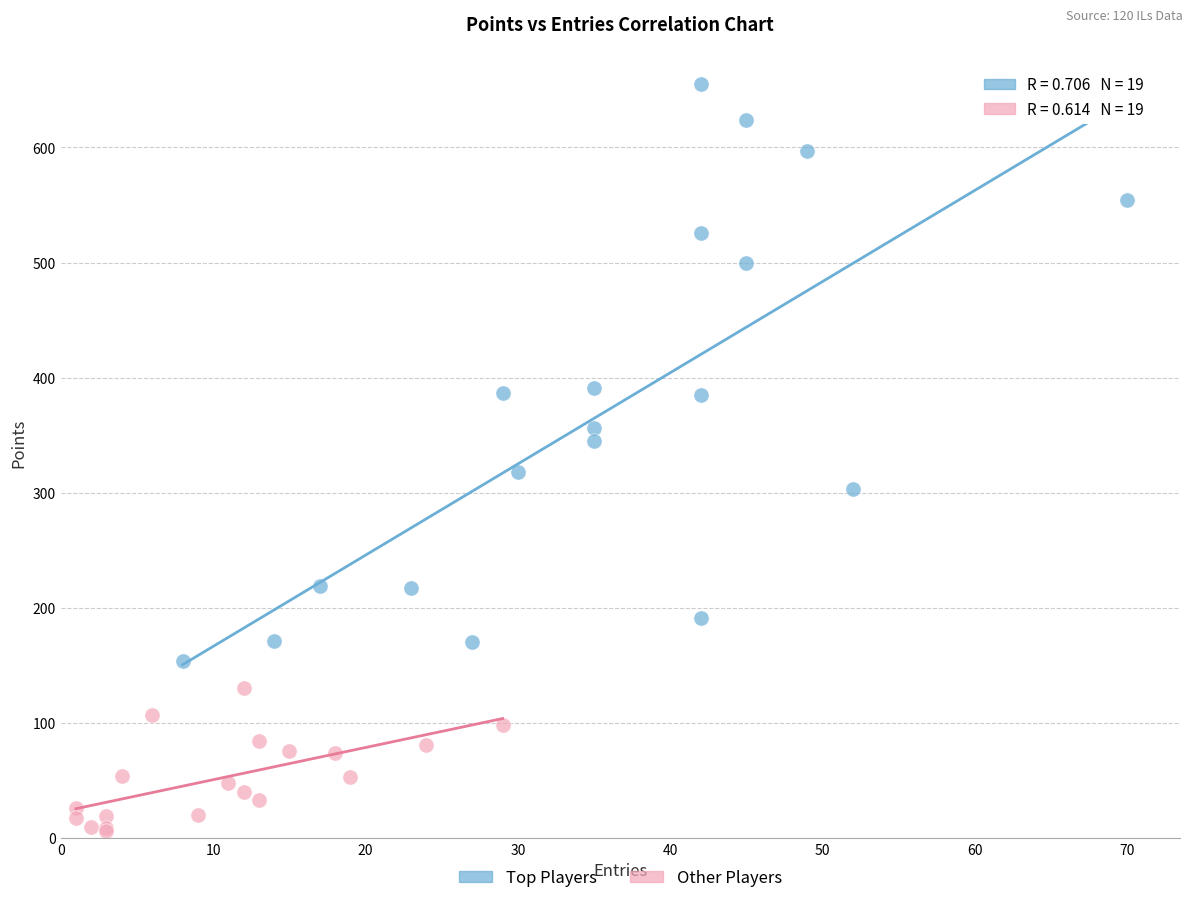

What are all the series names shown in the legend?

Top Players, Other Players